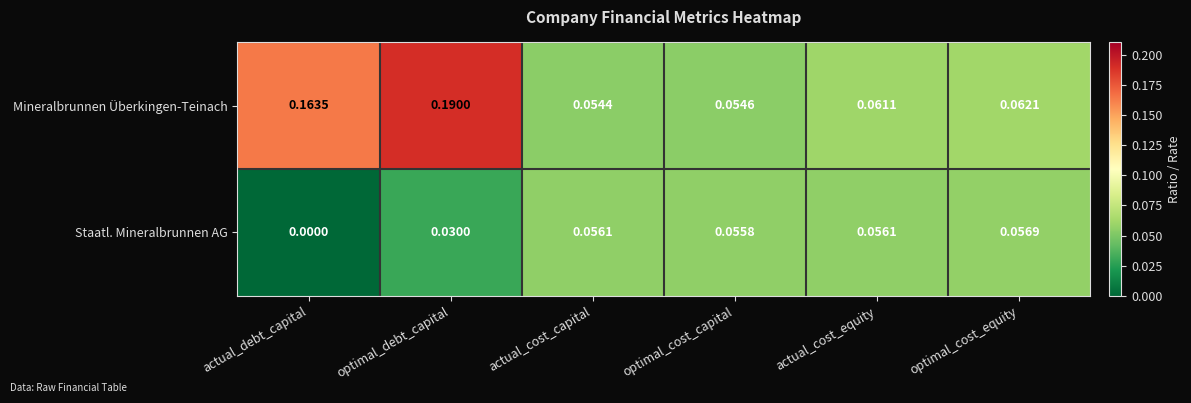

At which category is the sum across all series the highest?

optimal_debt_capital